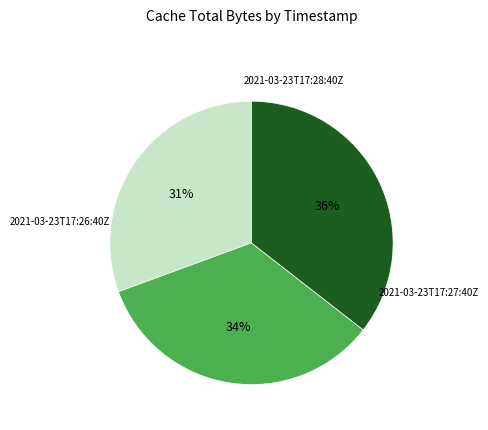

Does any single category account for the majority?

No